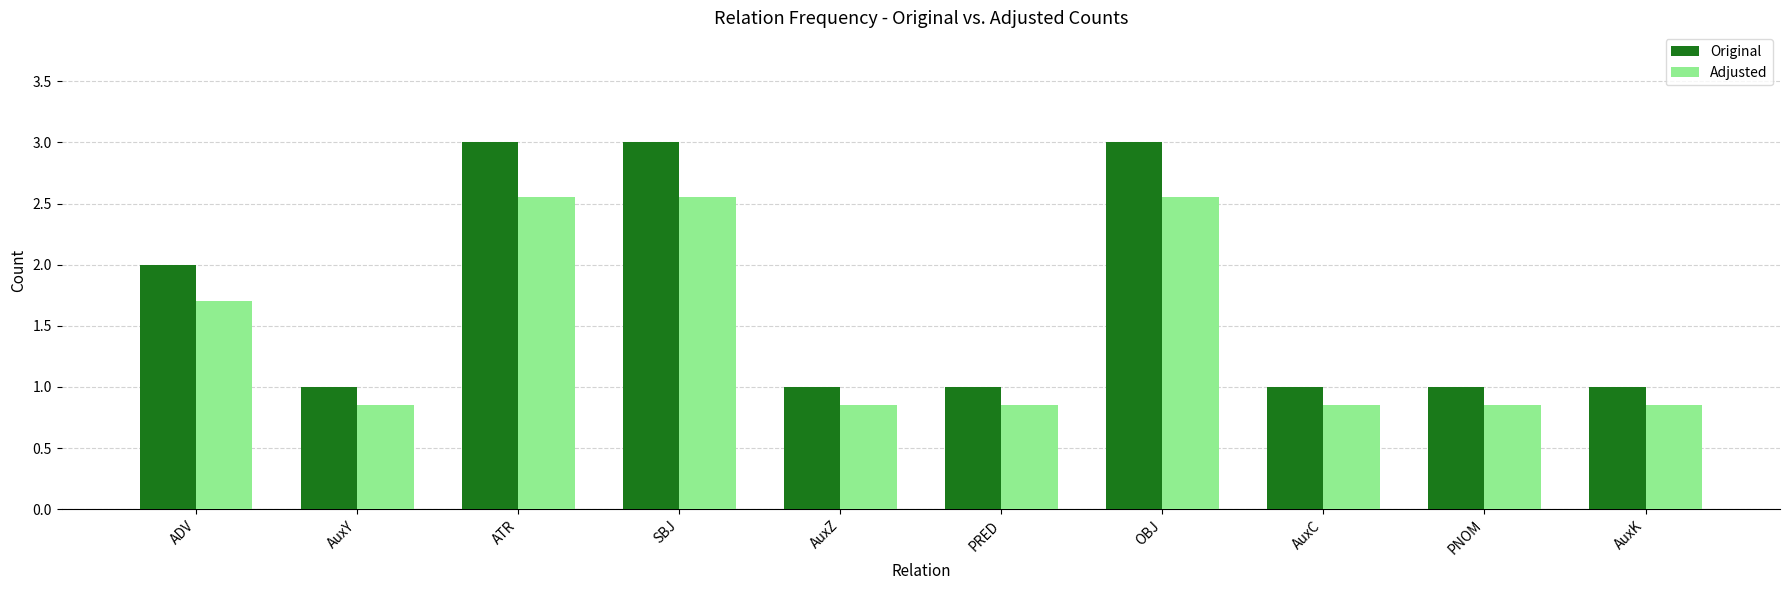

What is the maximum value shown in the chart?

3.0